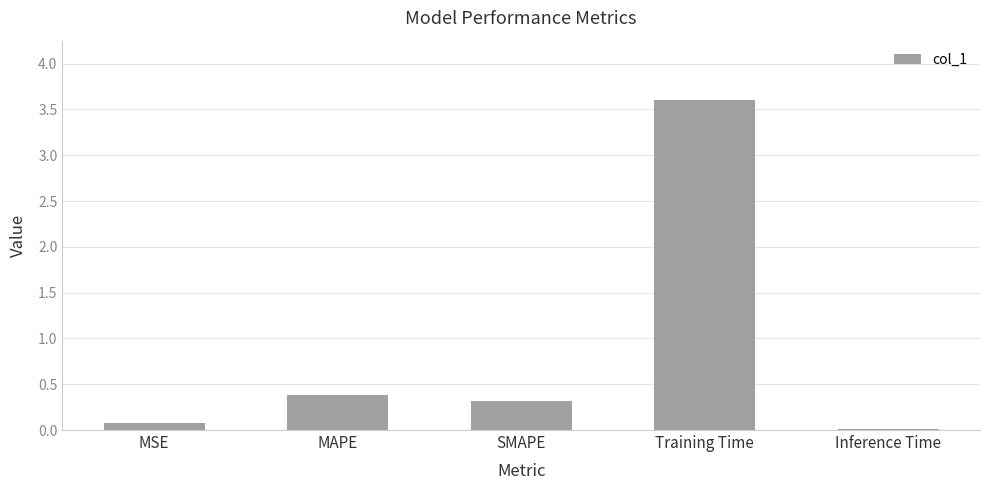

Which has a higher value, MAPE or Inference Time?

MAPE